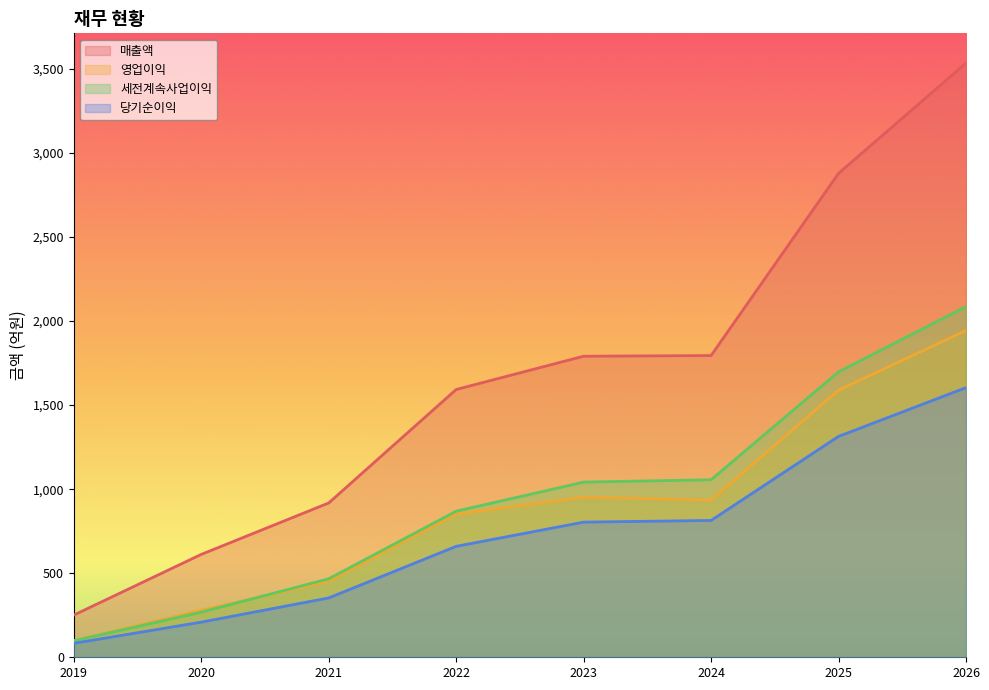

At how many categories does at least one series exceed 3138?

1